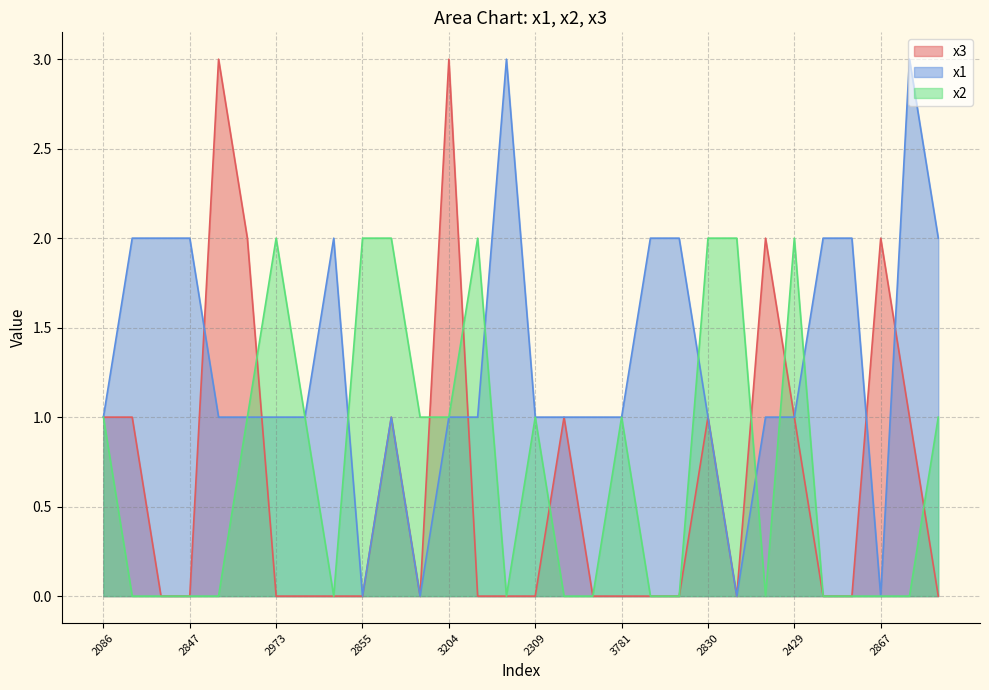

Read the x2 value at 3916.

2